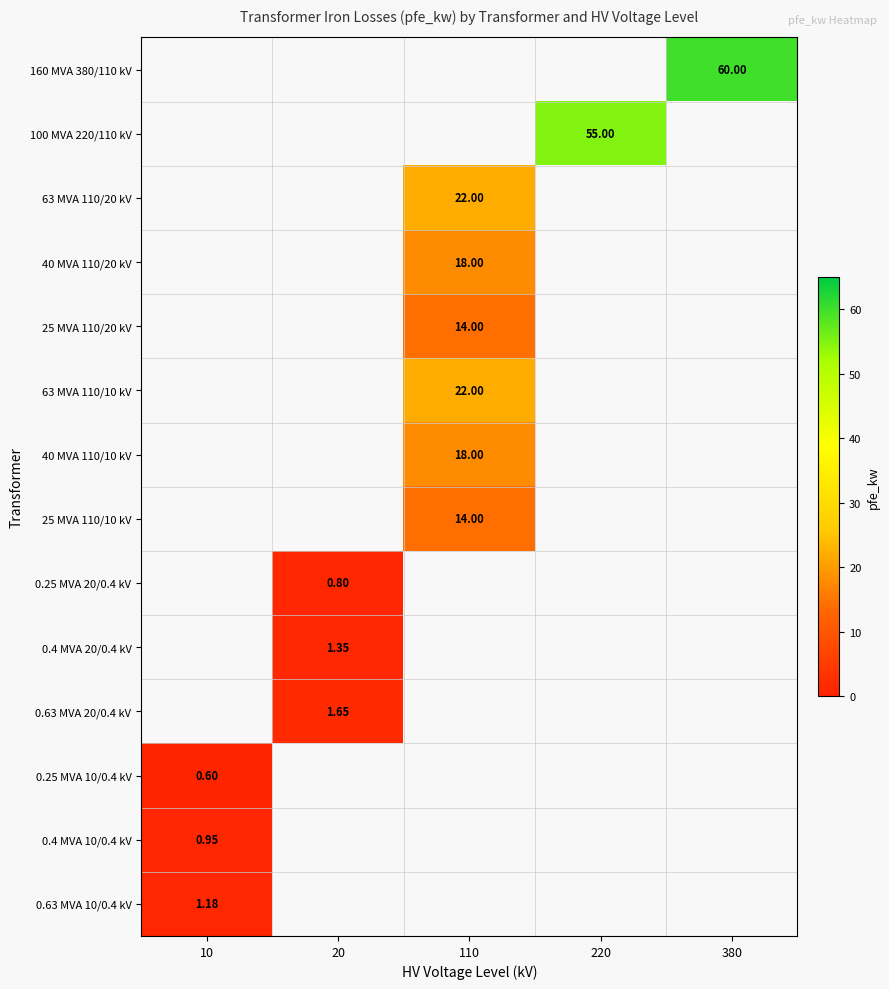

Read the 63 MVA 110/10 kV value at 110.

22.0